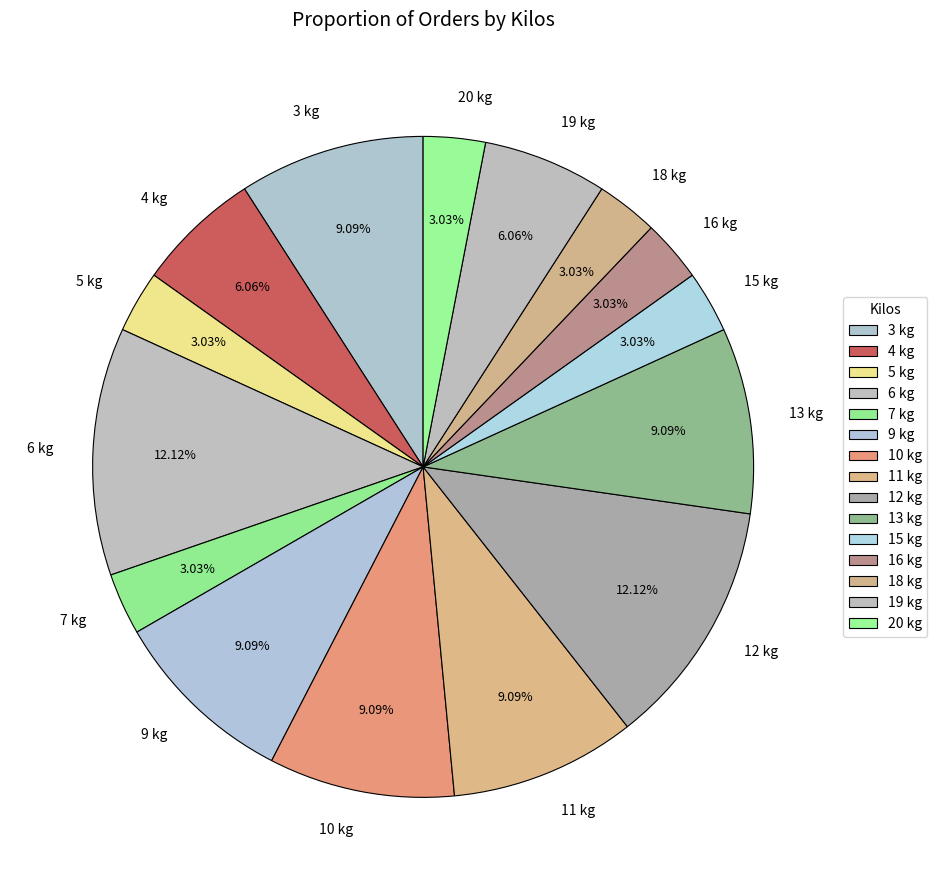

Does any single category account for the majority?

No